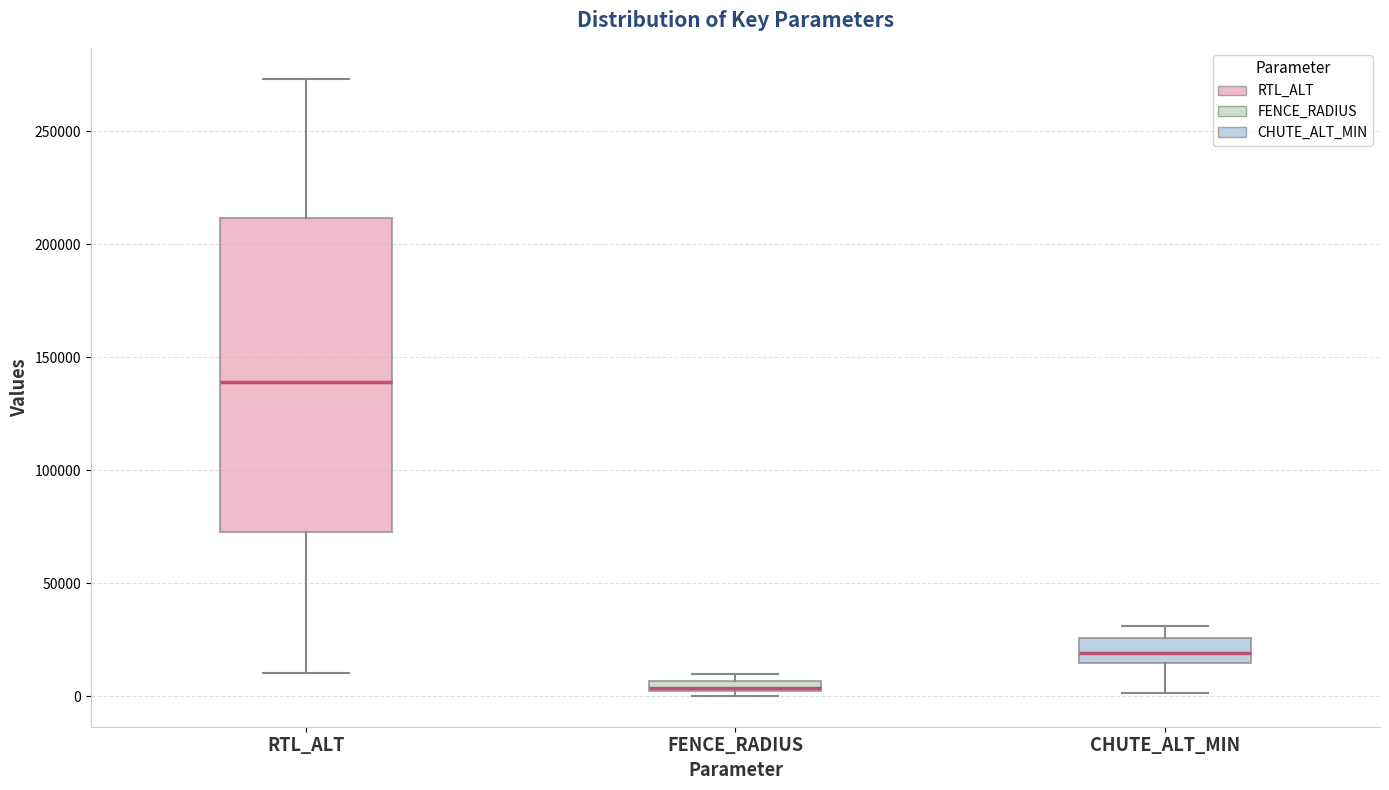

Which box has the lowest median line?

FENCE_RADIUS